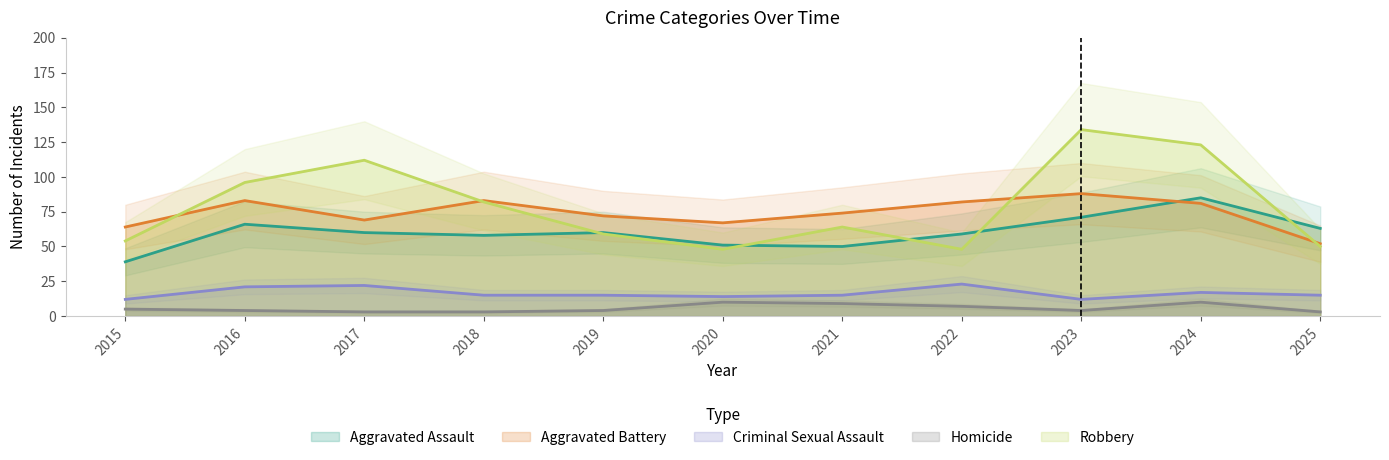

True or false: Robbery and Criminal Sexual Assault intersect in this chart.

False